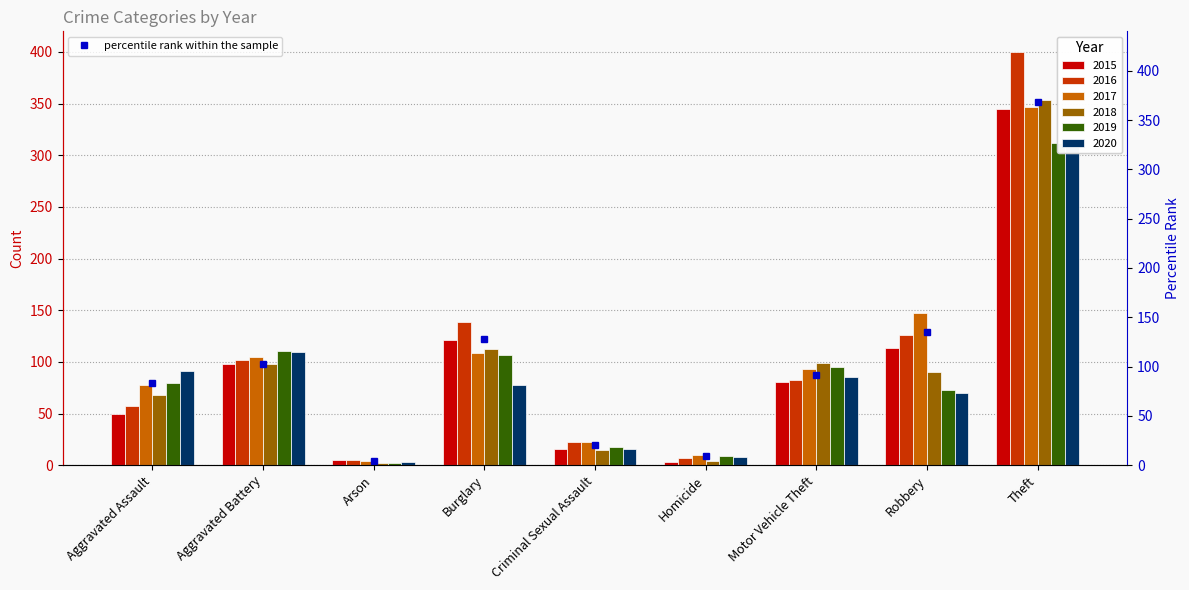

True or false: 2020 has a value of 96 at Robbery.

False